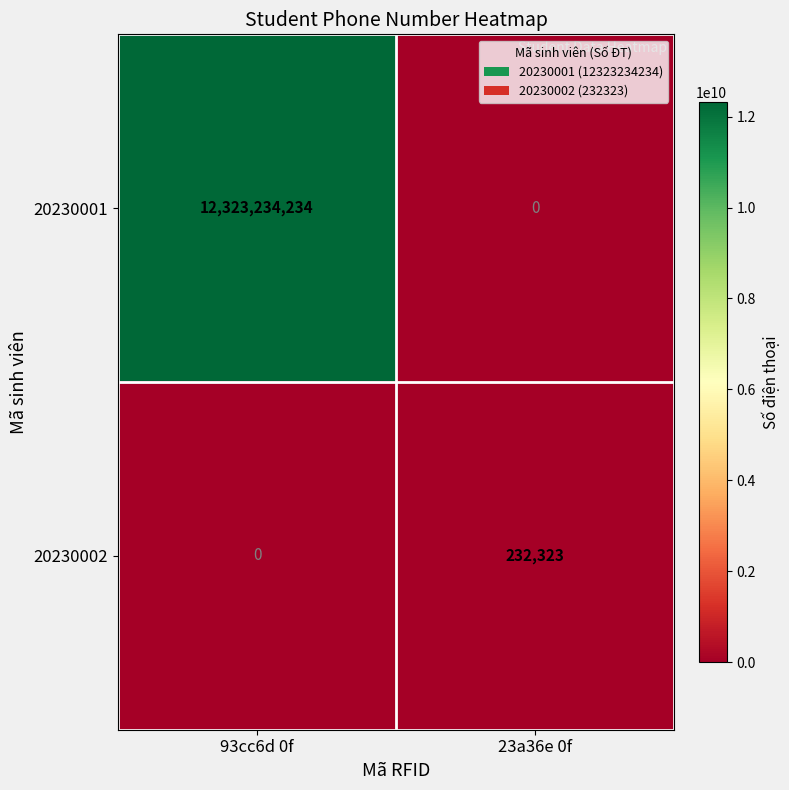

Between 93cc6d 0f and 23a36e 0f, which series saw the biggest shift?

20230001